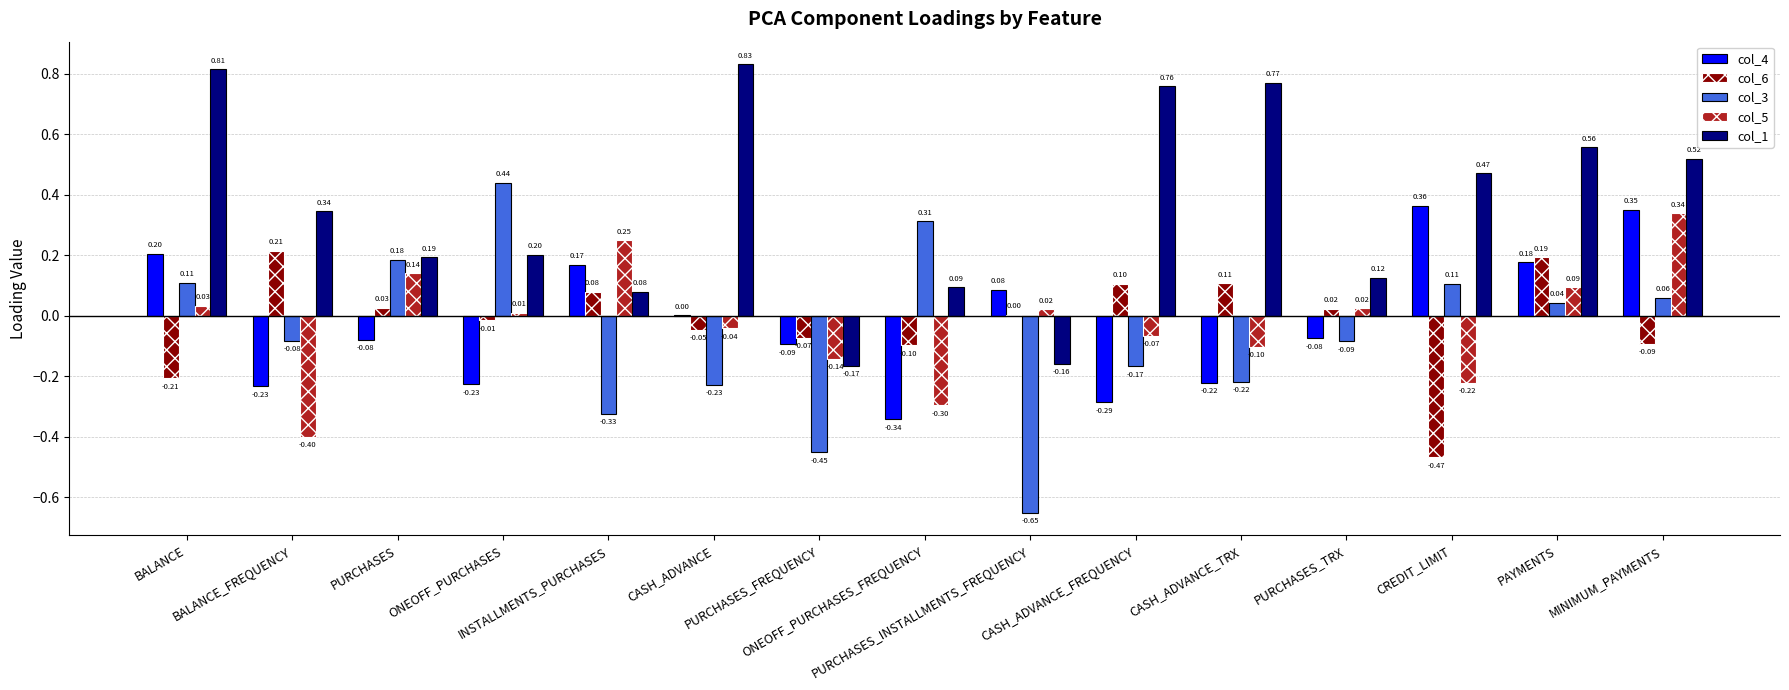

Count the number of categories in the chart.

15